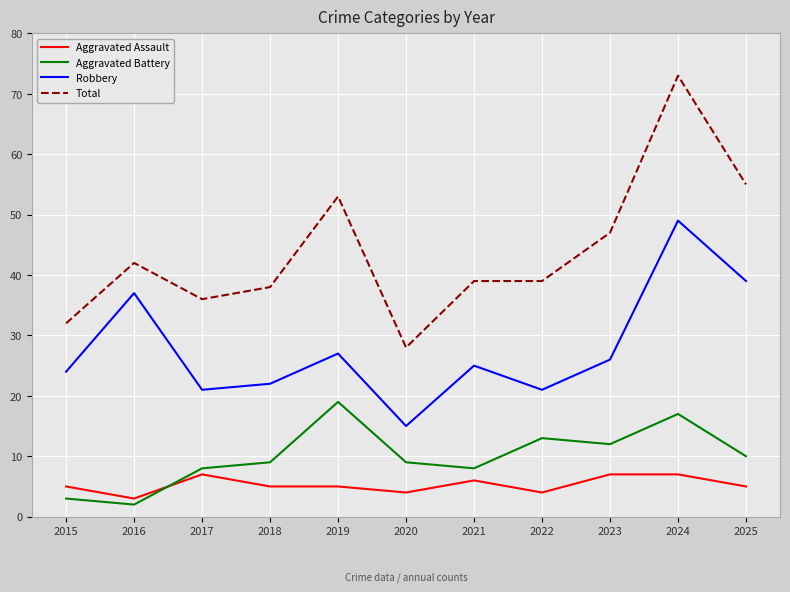

At which label is Aggravated Battery closest to 10?

2025